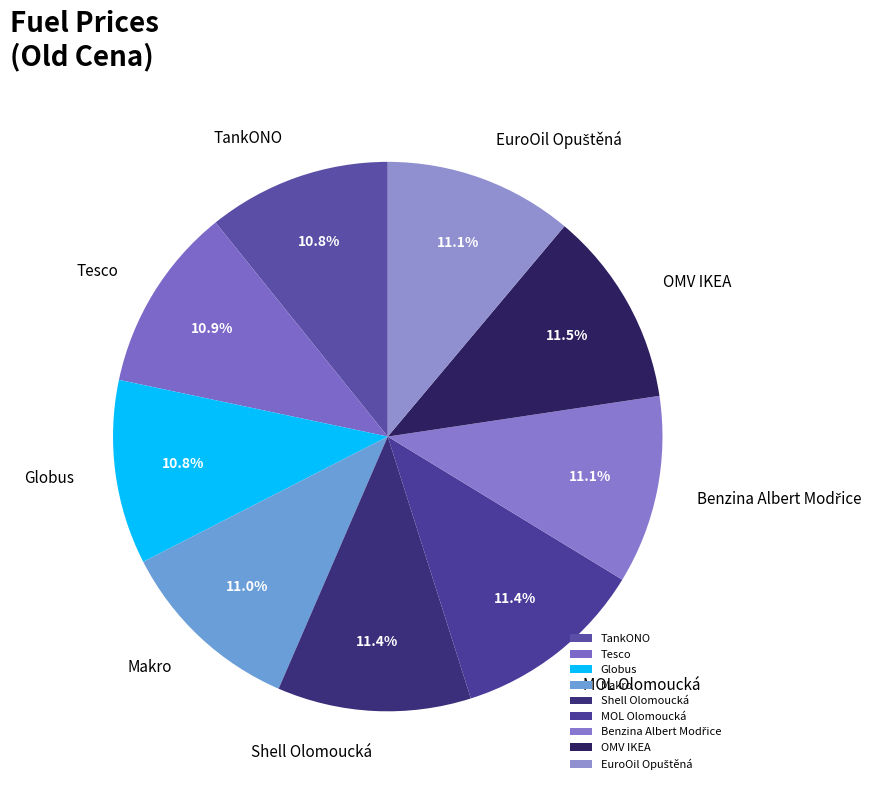

How many slices are in this pie chart?

9